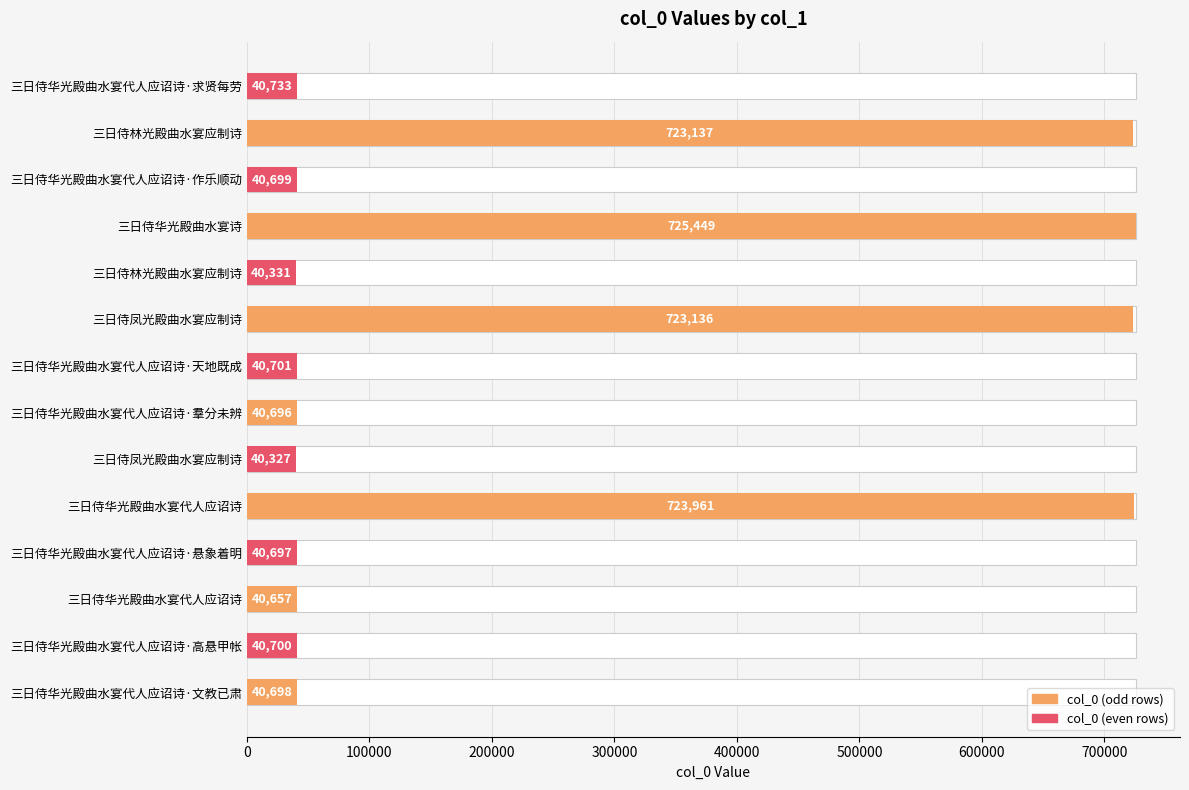

Is it true that the value at 三日侍华光殿曲水宴代人应诏诗·羣分未辨 is 65485?

False